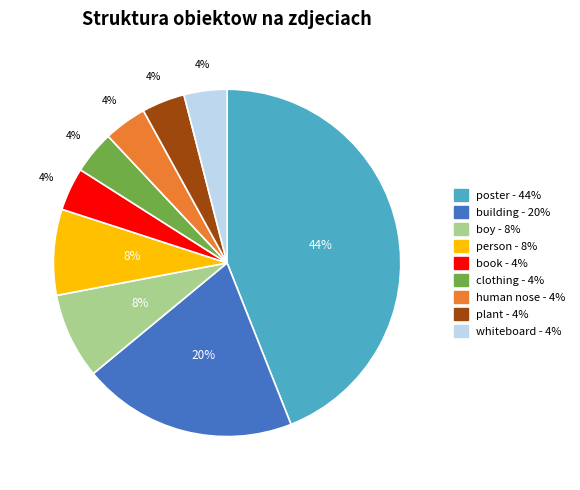

How many slices are in this pie chart?

9